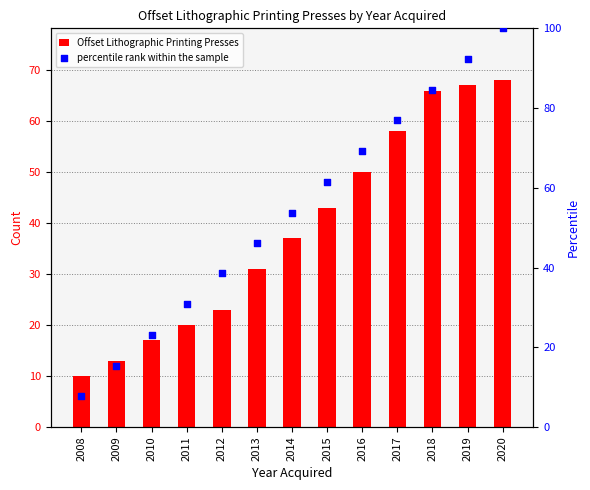

Which series has the largest total across all categories?

percentile rank within the sample